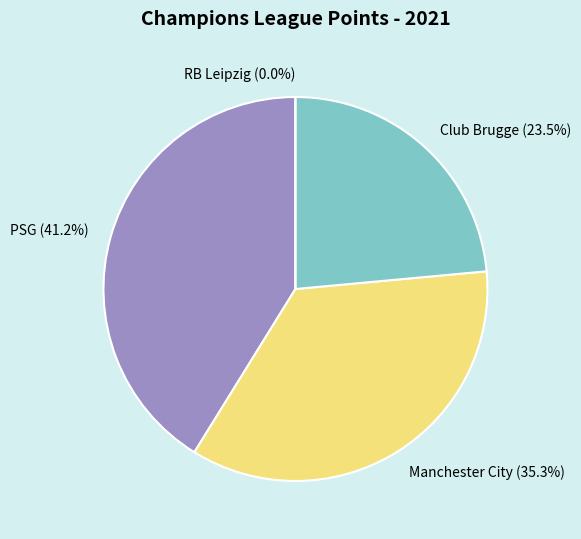

What portion of the pie excludes RB Leipzig?

100.0%